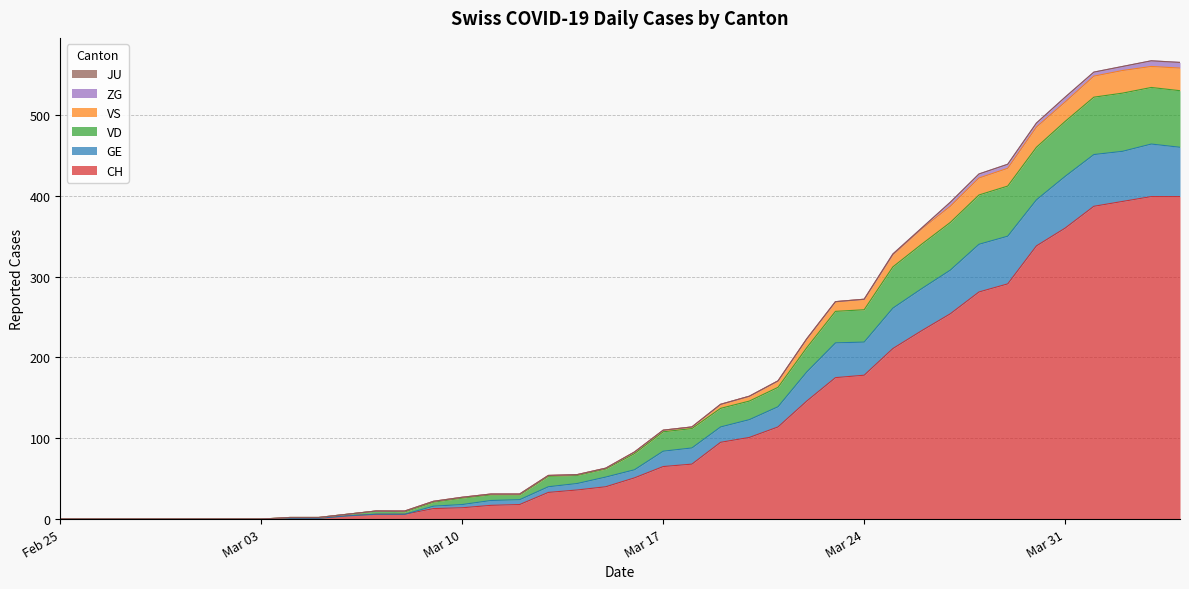

True or false: CH has a value of 29 at 16.

False